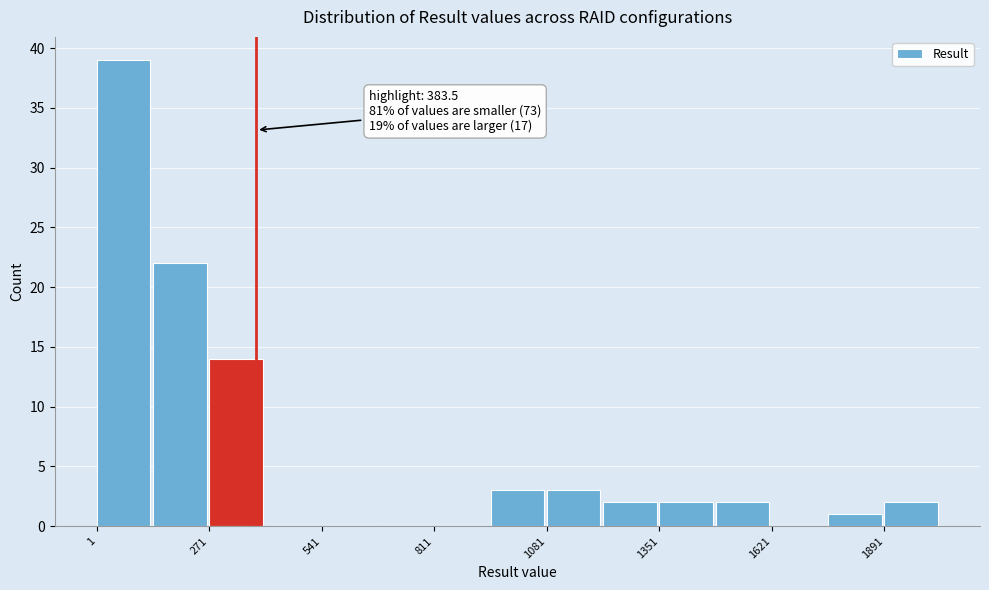

Around what value on the x-axis is the tallest bar? Give the approximate position of its centre, as read against the axis.

50